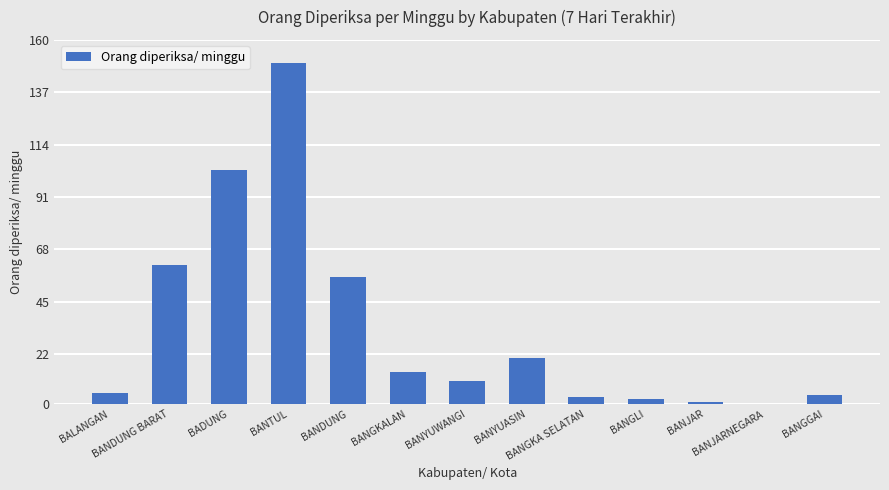

Which category has the highest value across all series?

BANTUL